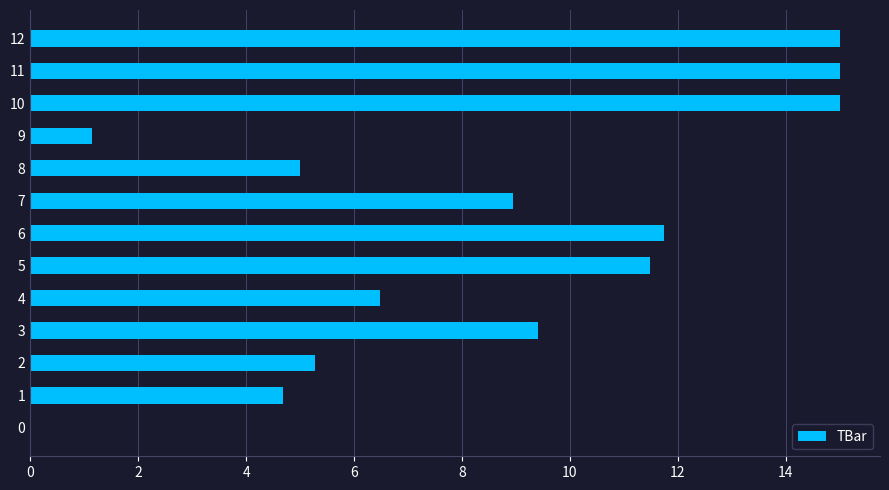

What is the average value?

8.4